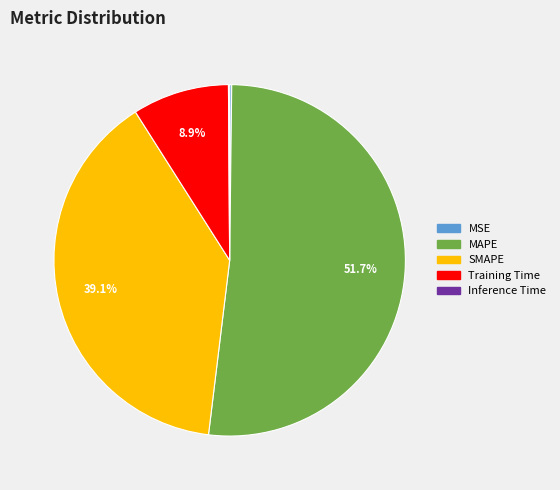

What portion of the pie excludes Training Time?

91.1%